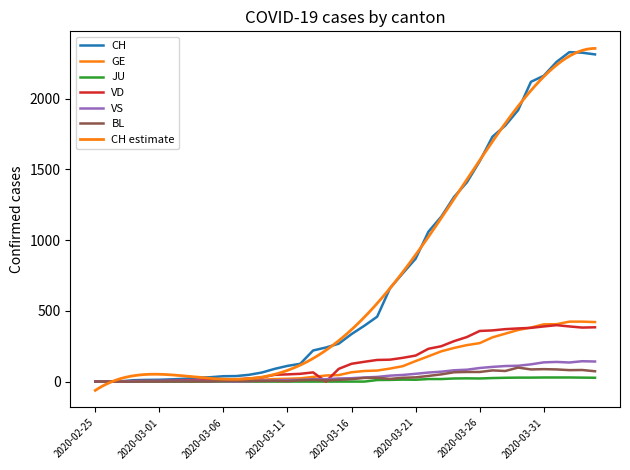

Reading left to right, what are all the values shown in this chart?

CH: 0	1	2	10	12	13	16	20	28	31	38	39	48	64	90	111	126	220	241	268	336	395	459	660	766	869	1060	1166	1306	1409	1558	1732	1811	1920	2120	2163	2261	2330	2326	2314
GE: 0	1	1	2	3	3	3	4	4	5	7	7	9	13	18	20	23	33	43	46	66	75	78	92	109	145	179	214	238	258	272	313	339	365	382	405	406	424	424	421
JU: 0	0	0	0	0	0	0	0	0	0	0	0	0	0	0	0	0	0	0	0	0	0	11	12	14	13	18	18	22	23	22	25	27	28	28	29	29	29	28	27
VD: 0	0	0	4	4	4	6	8	11	14	15	16	22	29	48	51	55	65	0	90	126	140	153	155	168	184	232	250	286	315	358	362	371	376	380	390	399	390	382	384
VS: 0	0	0	3	3	4	4	5	6	3	3	0	3	7	8	11	12	17	17	22	24	29	33	42	47	55	64	70	80	84	96	104	110	112	122	136	139	135	144	142
BL: 0	0	0	0	1	1	1	1	1	1	4	4	4	4	5	3	9	12	8	12	17	26	27	19	27	30	40	51	66	68	68	79	75	99	86	88	86	81	82	73